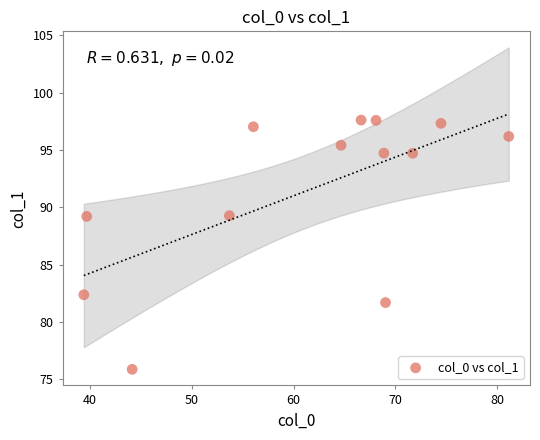

What is the range of Y values (max minus min)?

21.7